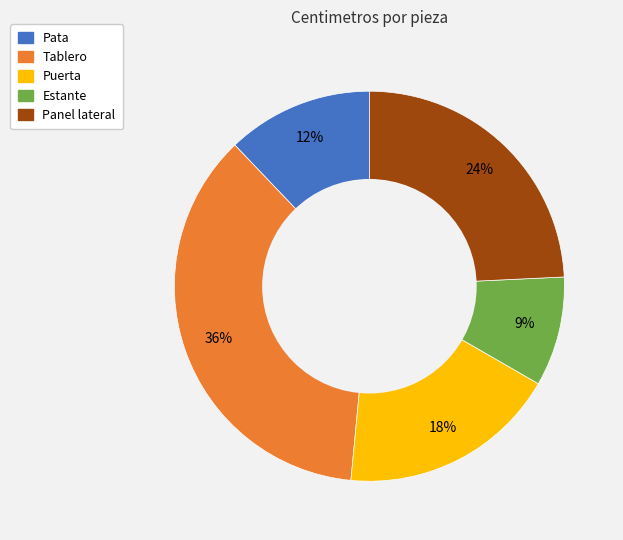

What is the largest slice in the pie chart?

Tablero